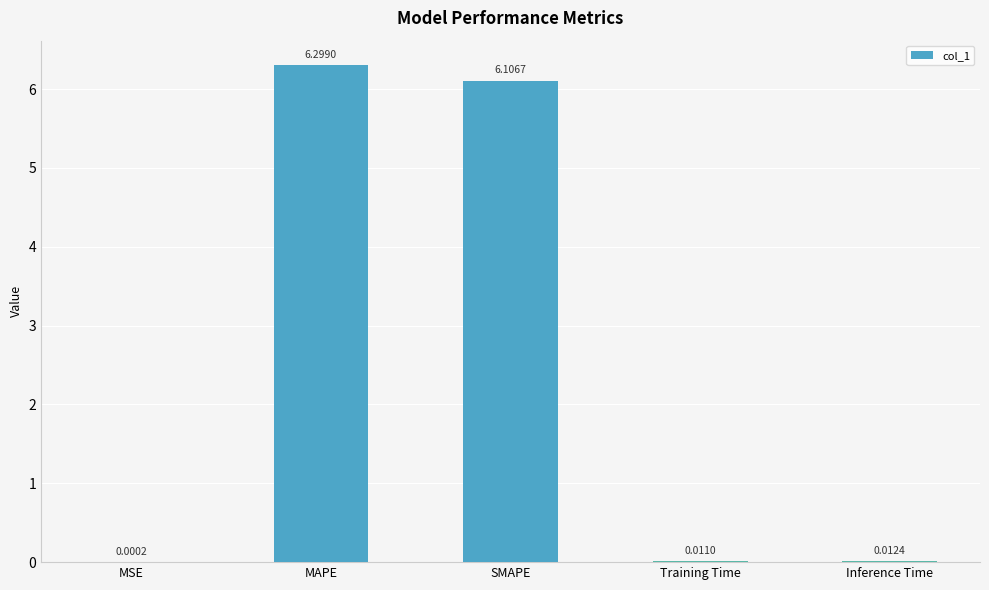

What is the sum of all values?

12.4